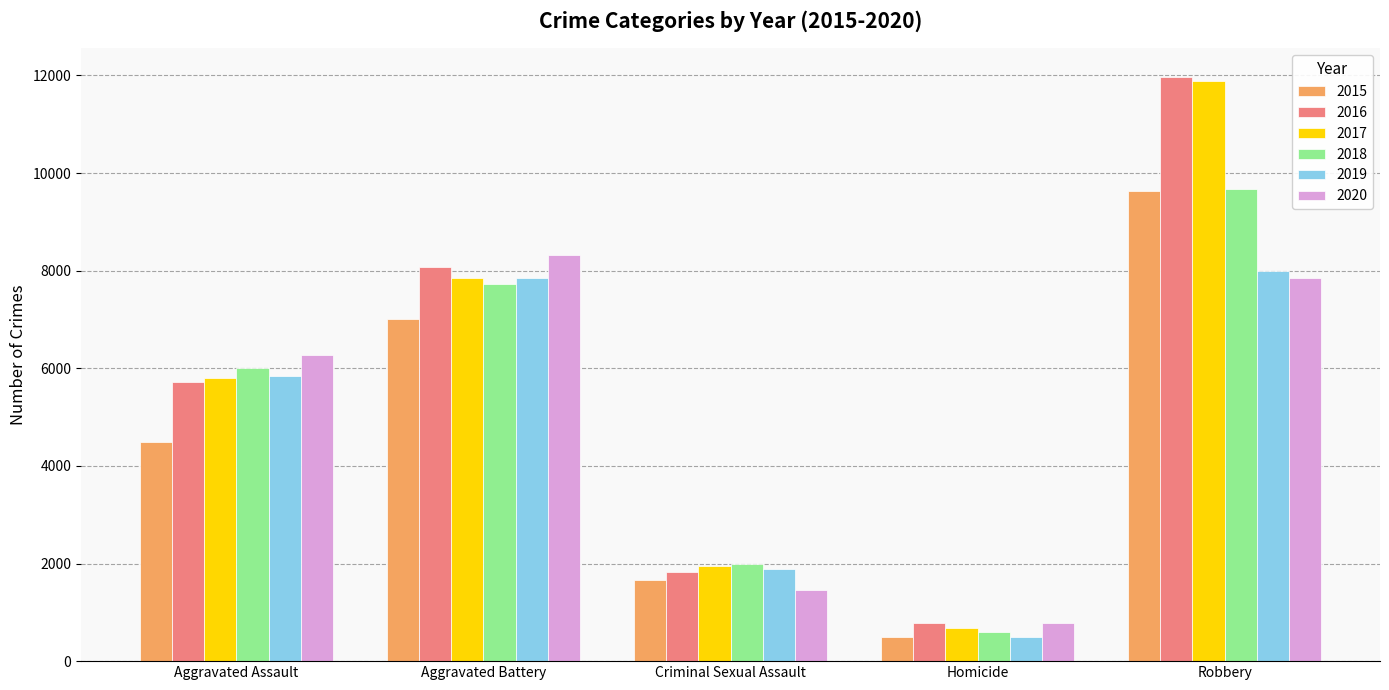

What is the sum of all 2017 values?

28139